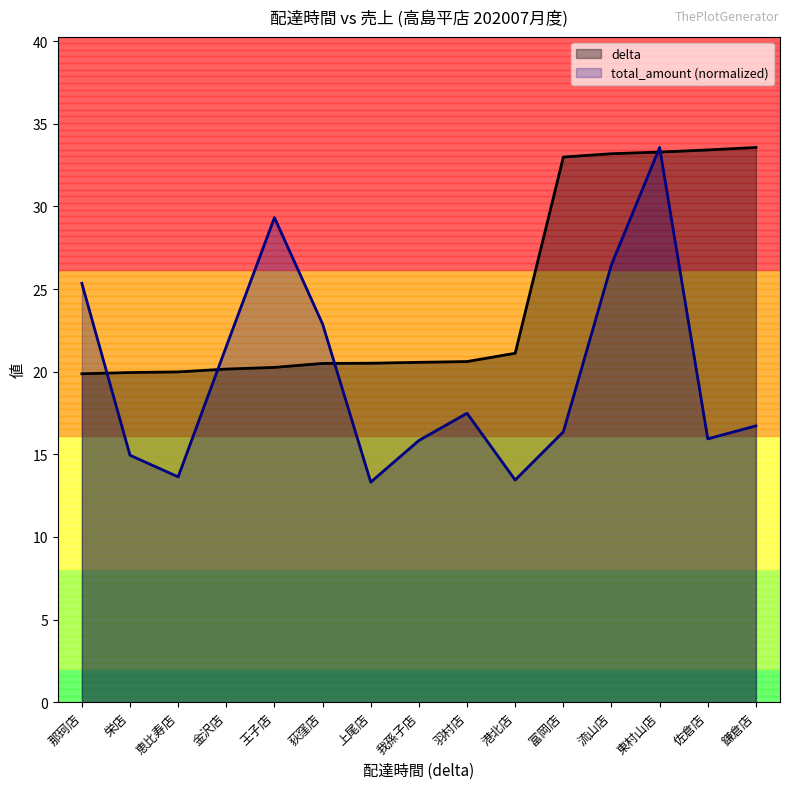

What is the label of the 14th point from the right?

栄店